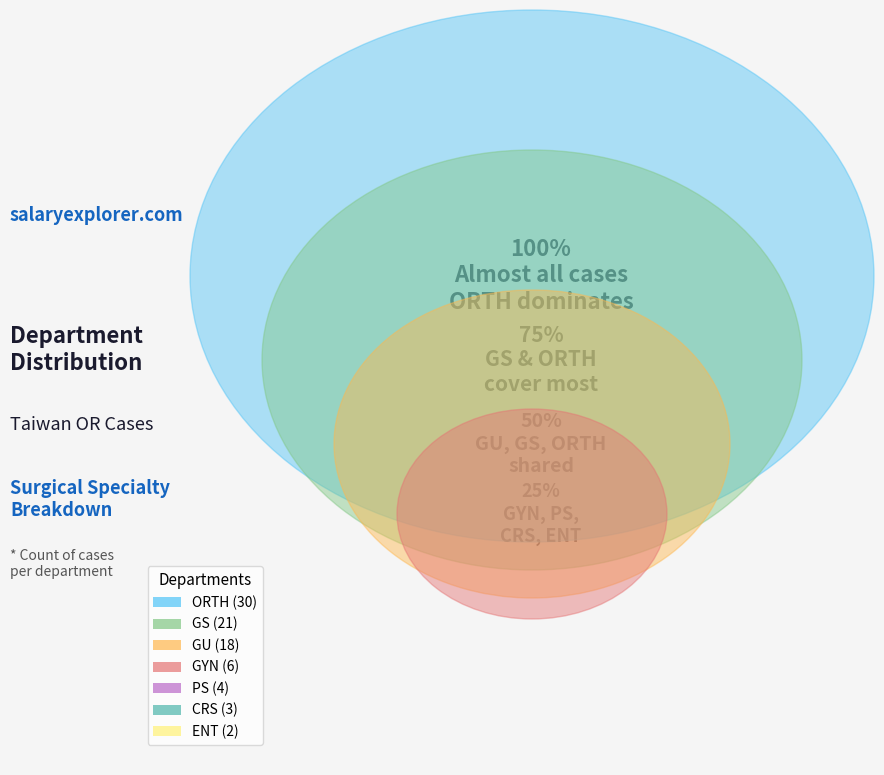

How many segments does this pie chart have?

7